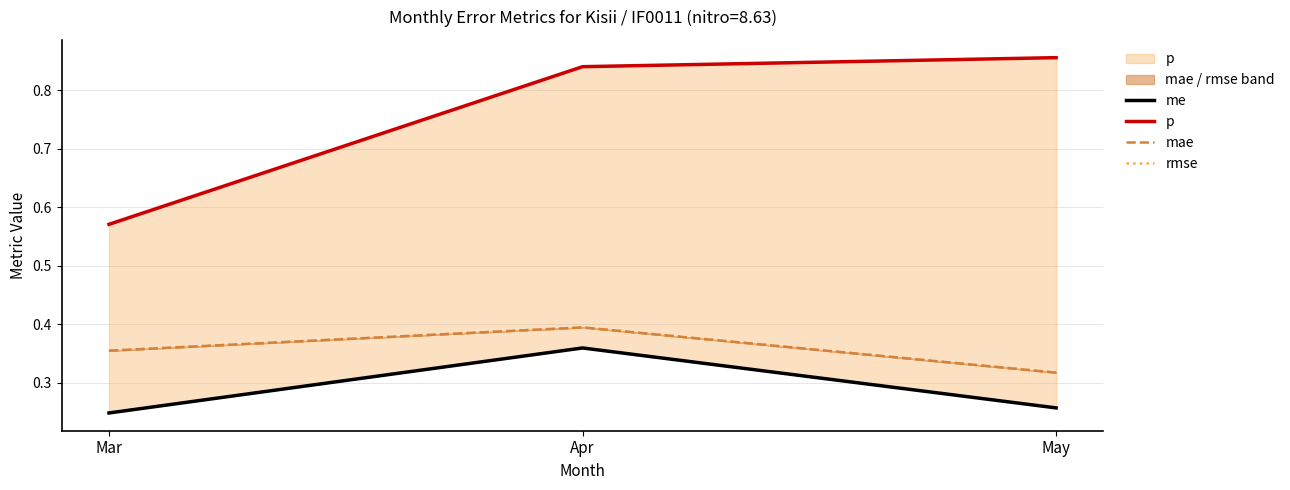

What is the maximum value for mae?

0.4